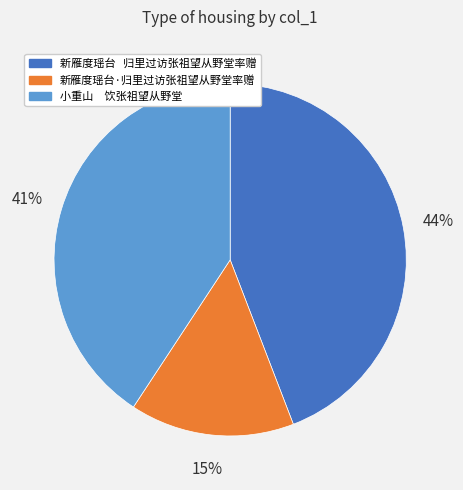

Count the number of slices in the pie.

3